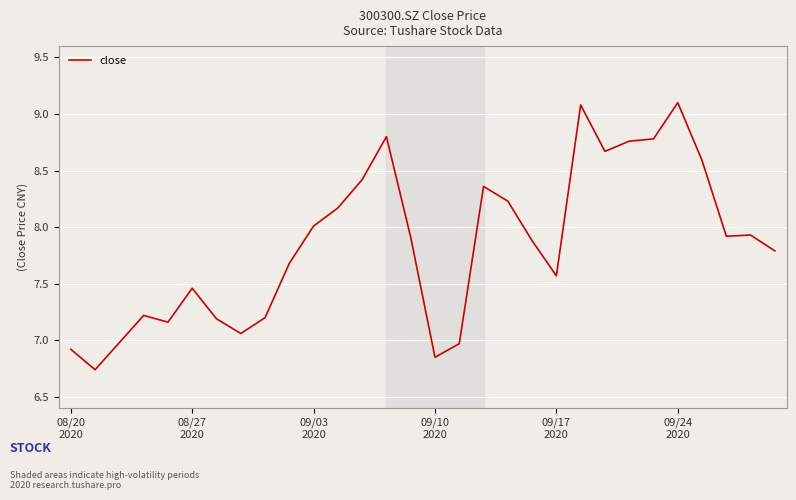

What is the difference between the maximum and minimum values?

2.4